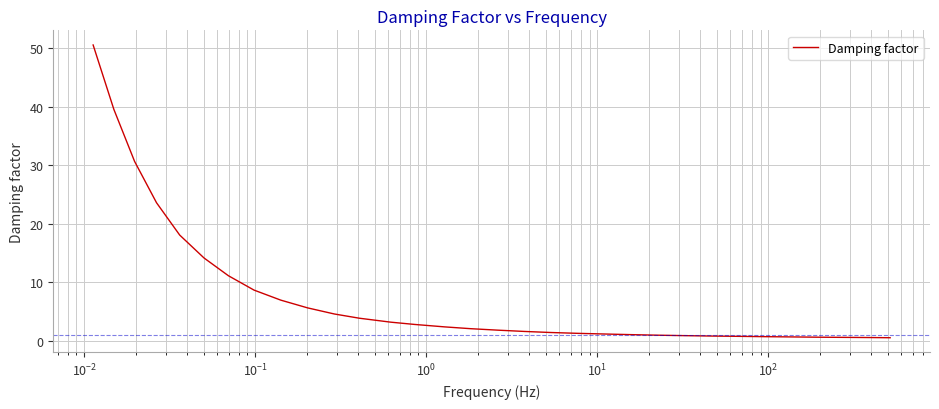

What is the greatest value displayed?

50.5